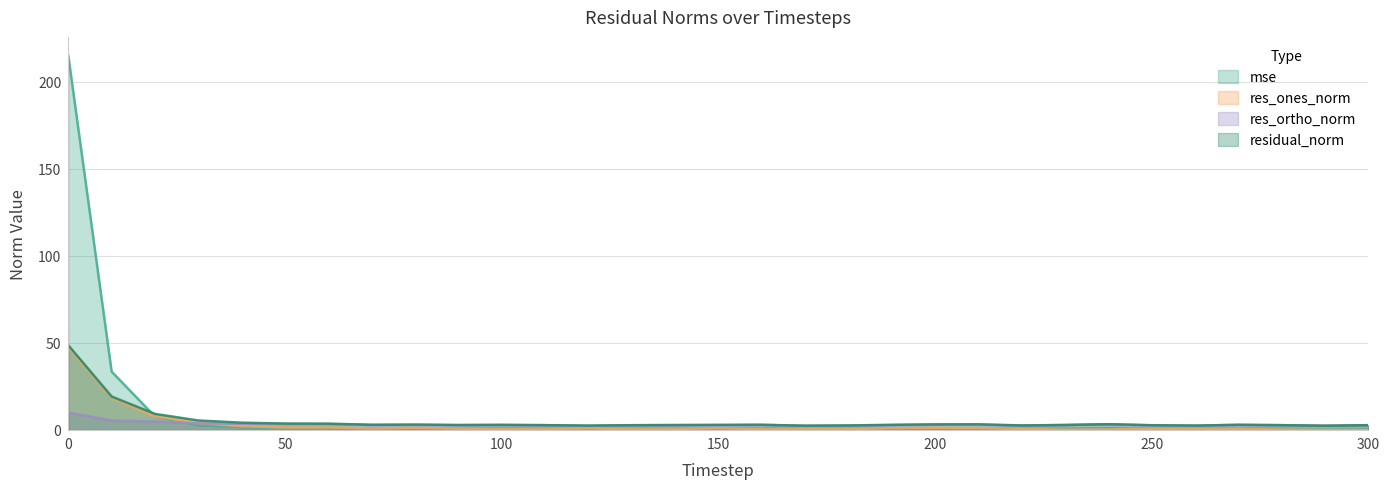

What is the sum of the residual_norm values at 280 and 120?

5.3